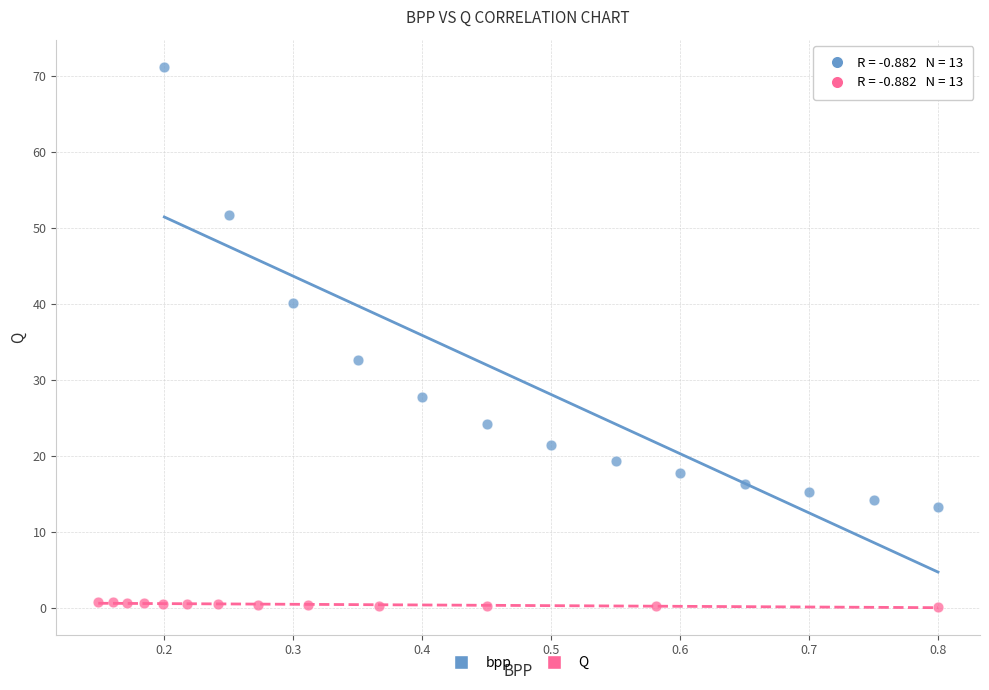

Which series has the largest Y range (max minus min)?

bpp